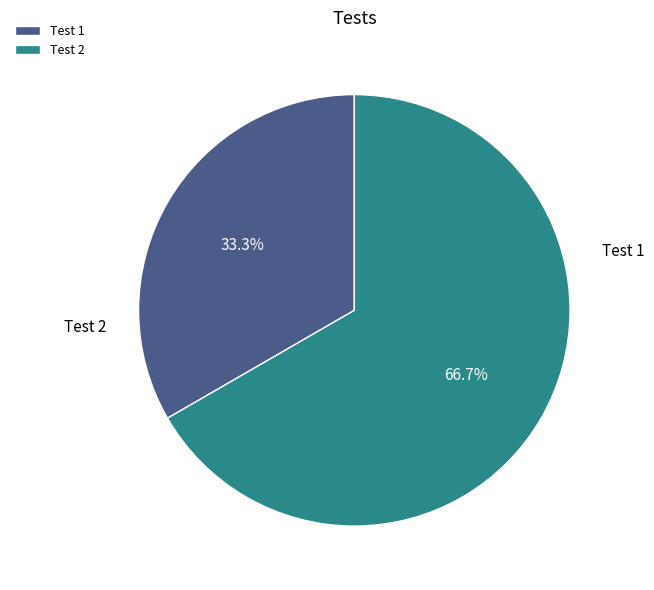

What is the ratio of the value at Test 1 to the value at Test 2?

0.5